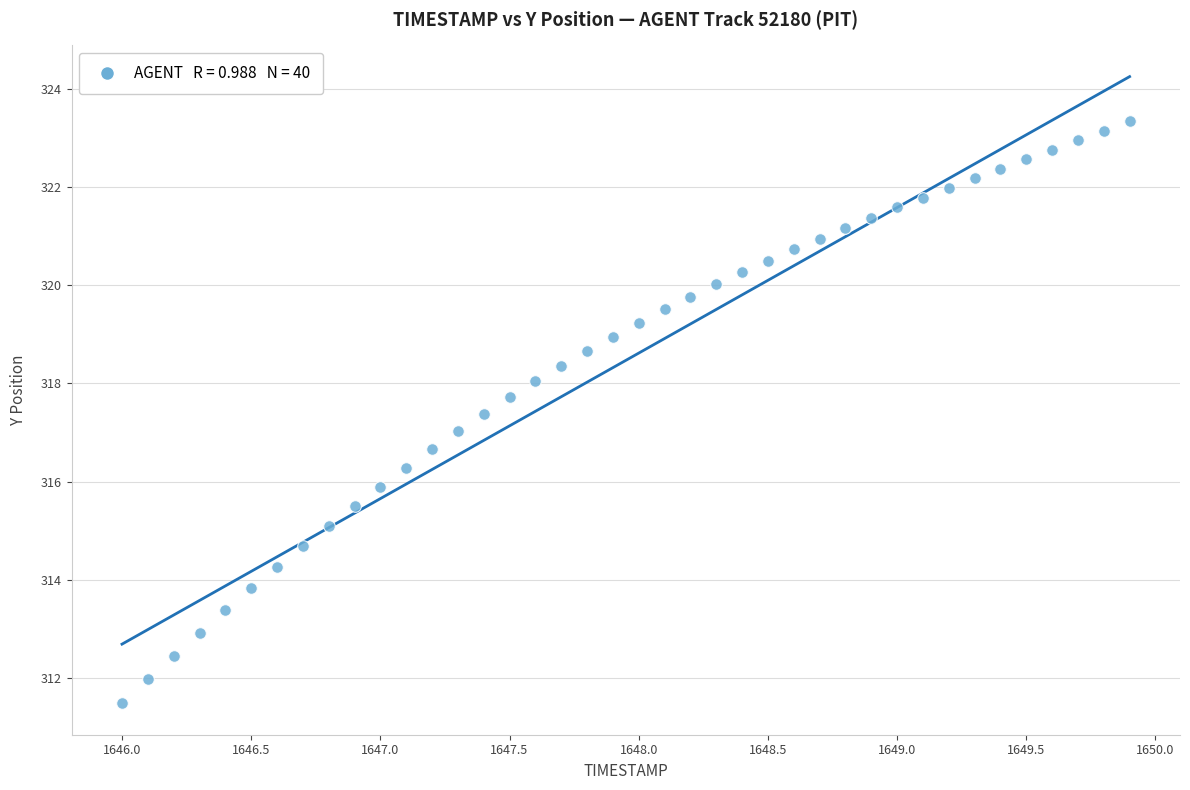

What is the range of Y values (max minus min)?

11.9